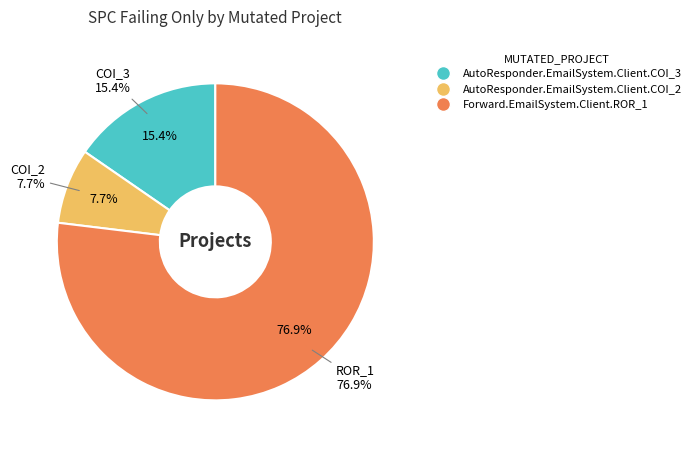

Approximately how many times larger is the value at AutoResponder.EmailSystem.Client.COI_2 compared to AutoResponder.EmailSystem.Client.COI_3?

0.5